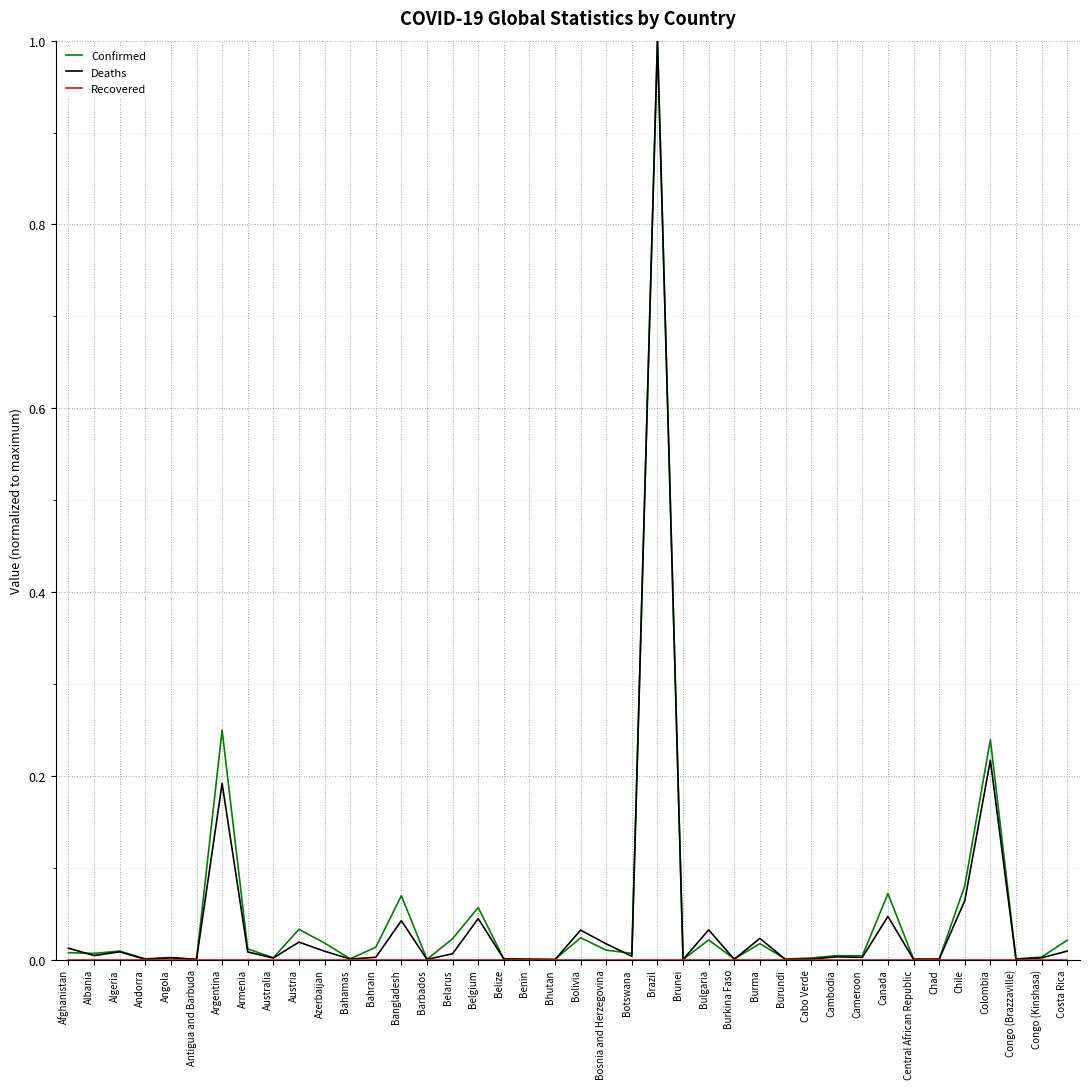

True or false: Confirmed has a value of 0.0 at Central African Republic.

True